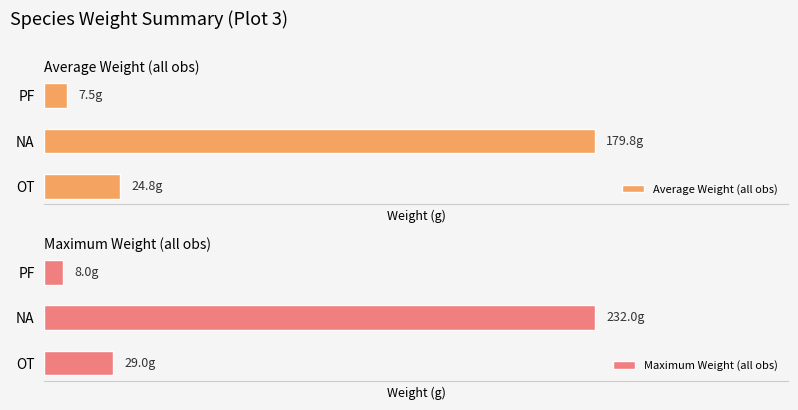

What is the highest value of the Average Weight (all obs) series?

179.8